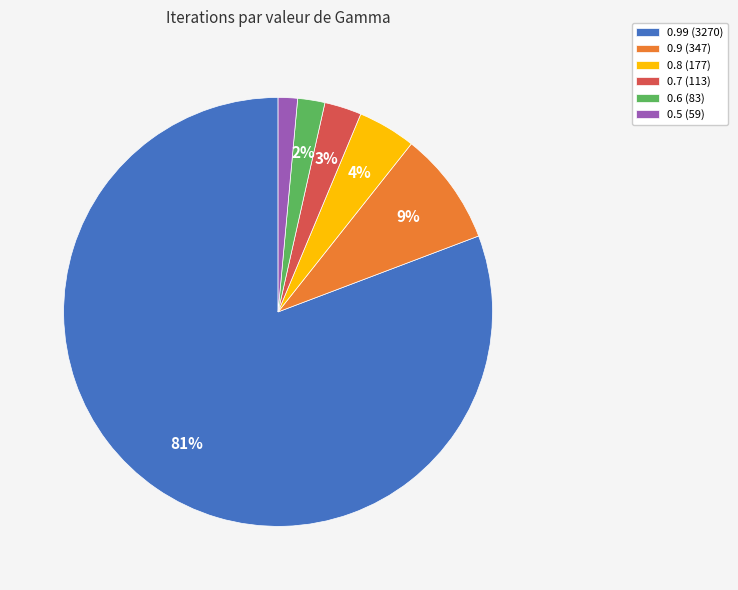

To the nearest percent, what is the combined percentage of 0.7 (113) and 0.5 (59)?

4%